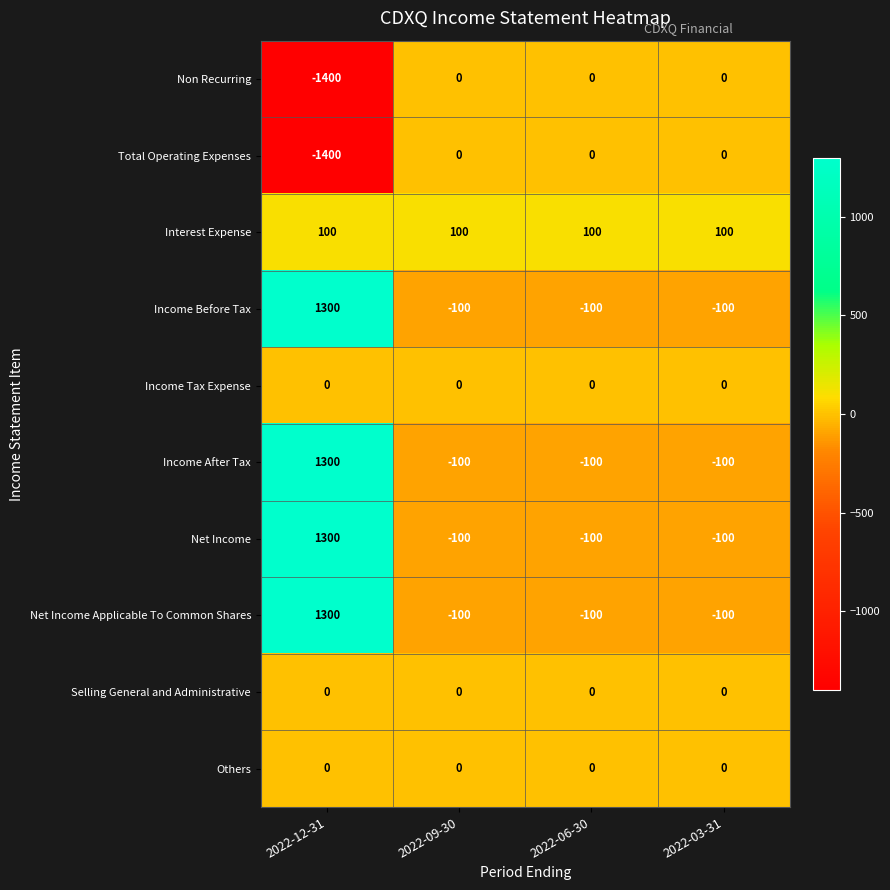

True or false: Income Before Tax has a value of -100 at 2022-06-30.

True